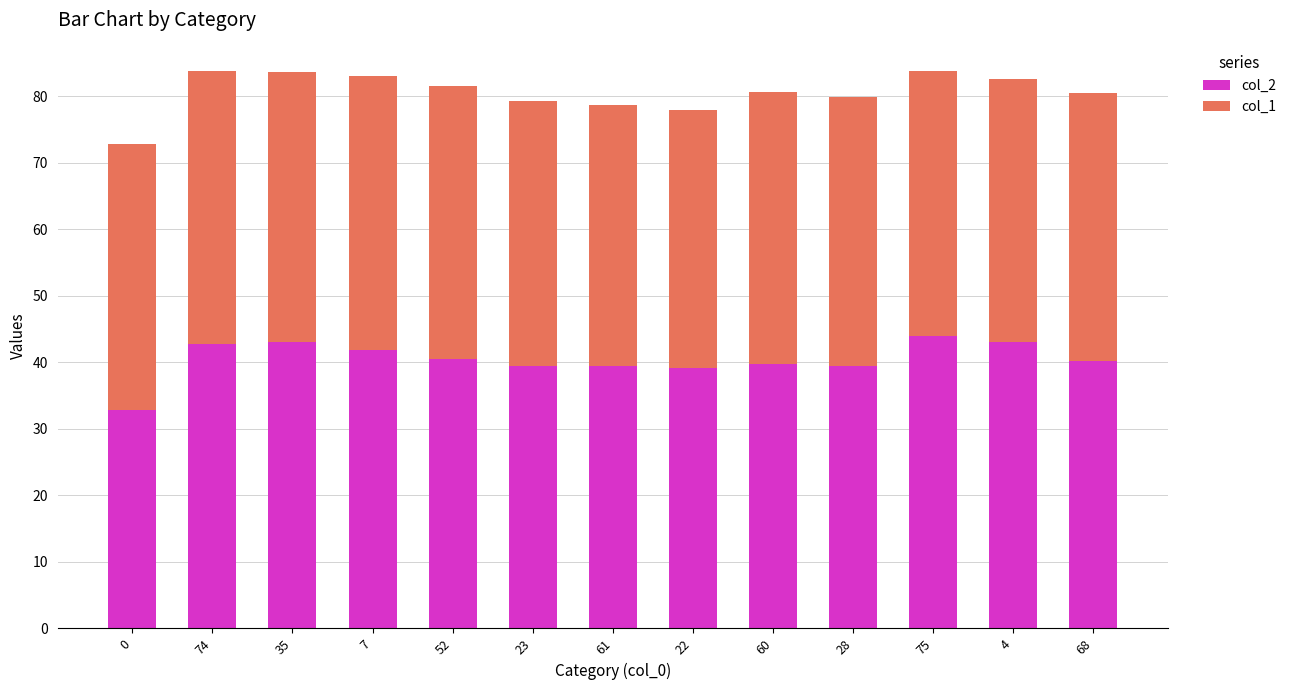

Read the col_2 value at 75.

44.0